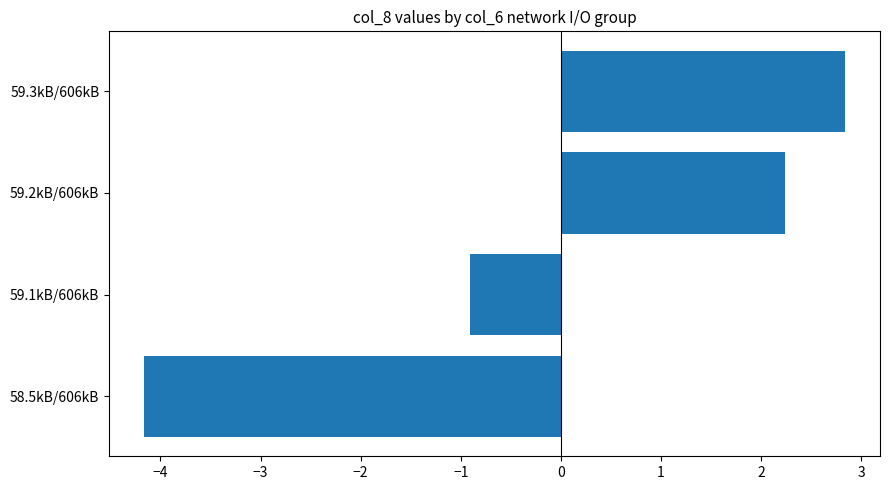

How many positive values are there?

2